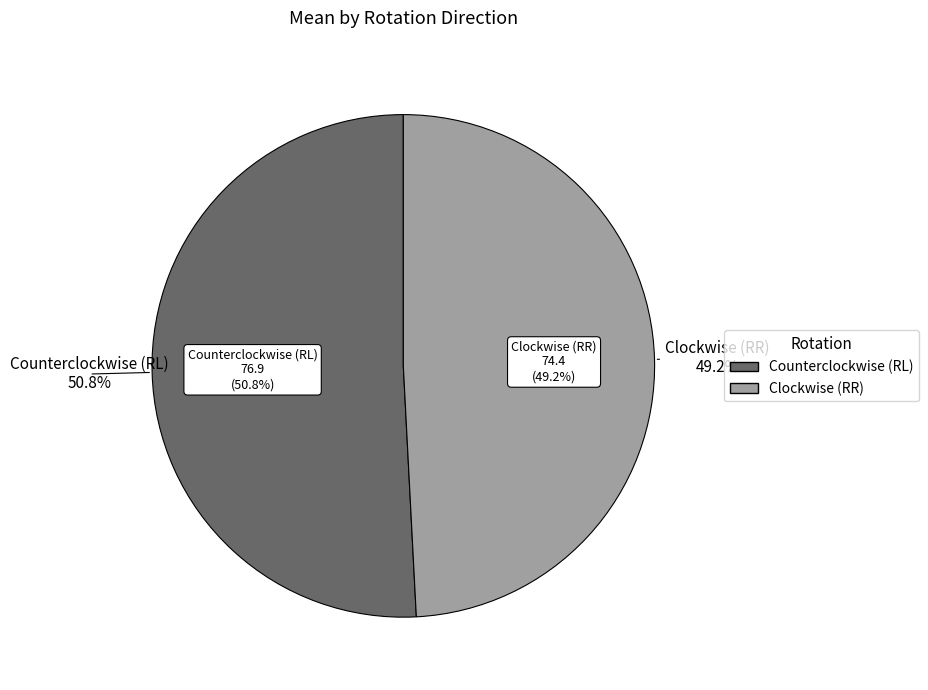

Does any single category account for the majority?

Yes